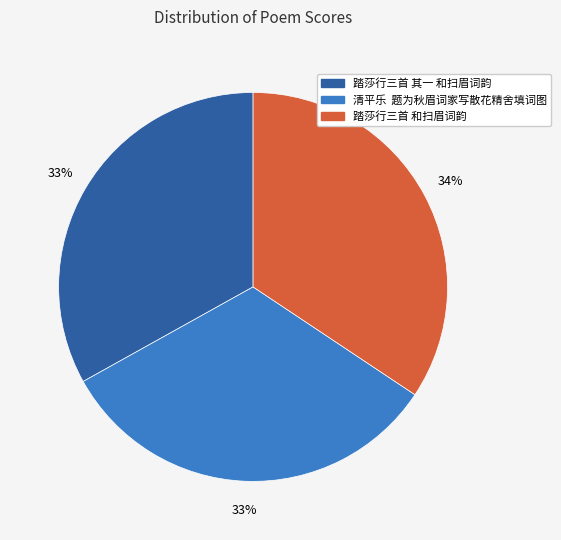

How many segments does this pie chart have?

3